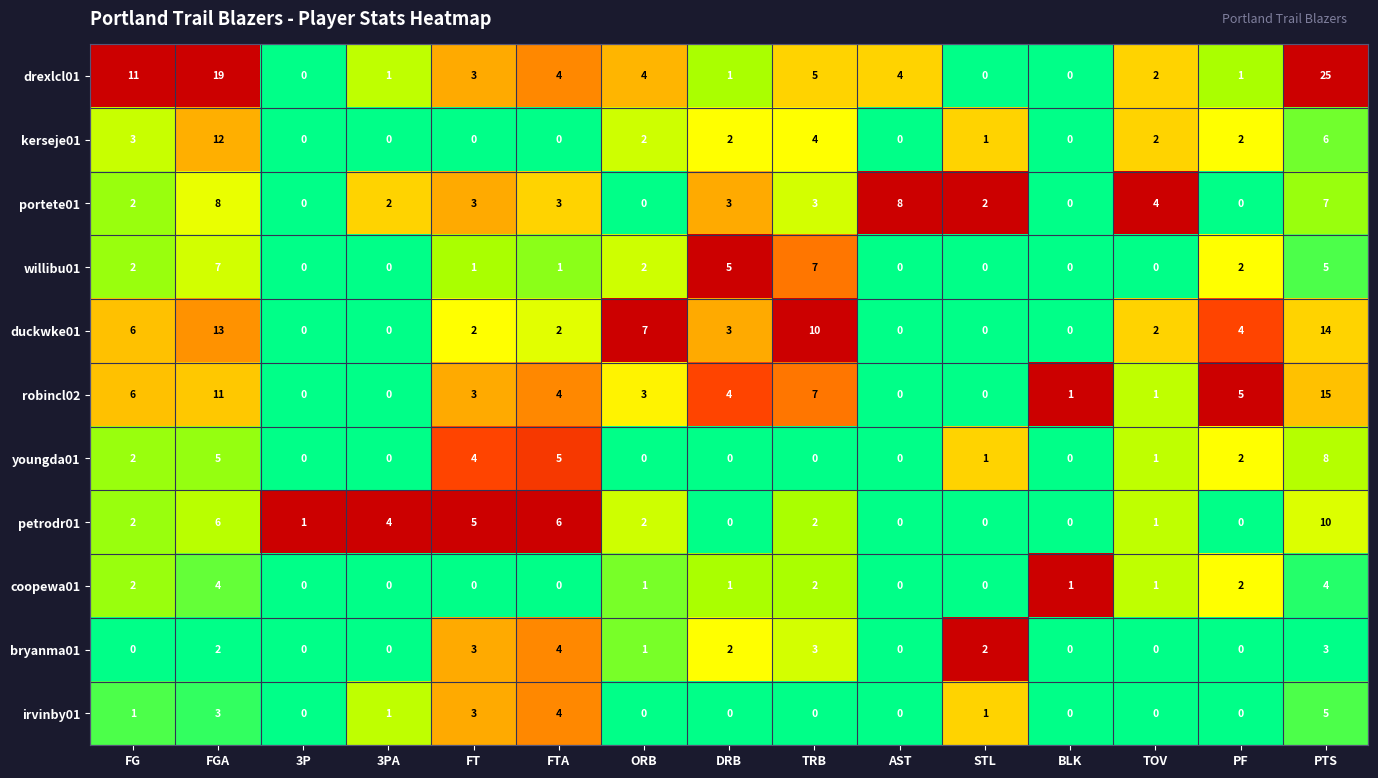

What is the total value across all series at TOV?

14